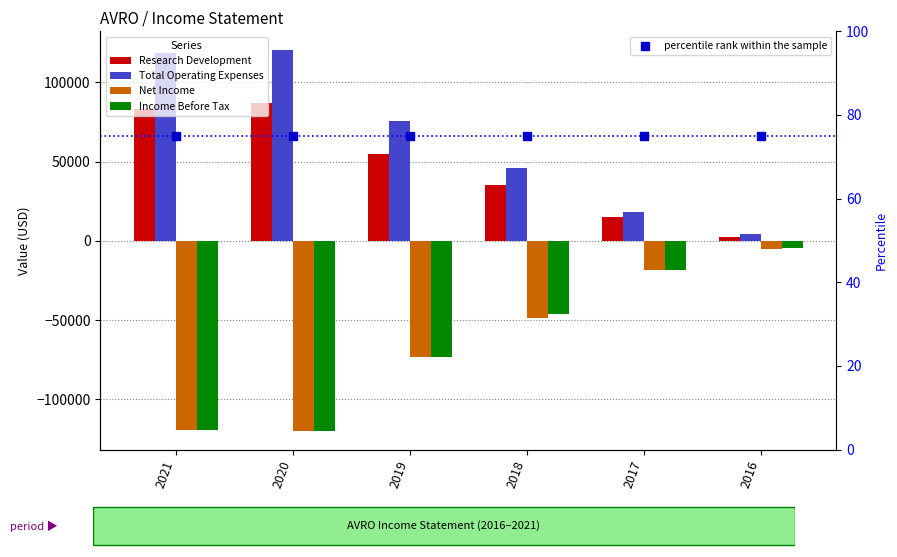

Which series has the widest spread of Y values?

Total Operating Expenses